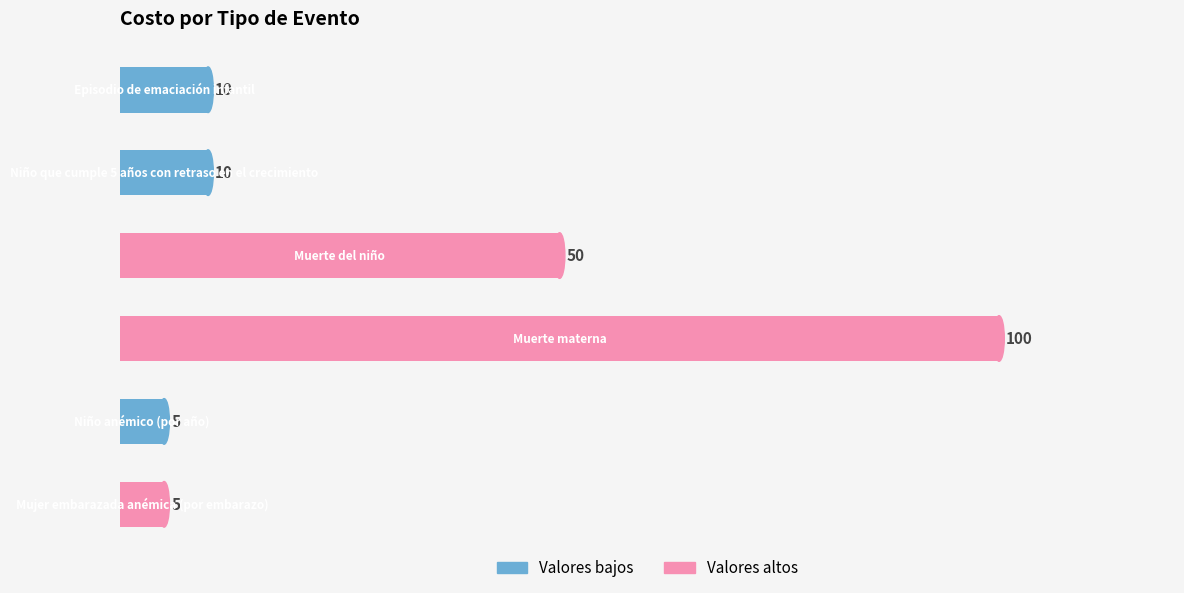

What is the difference between the maximum and minimum values?

95